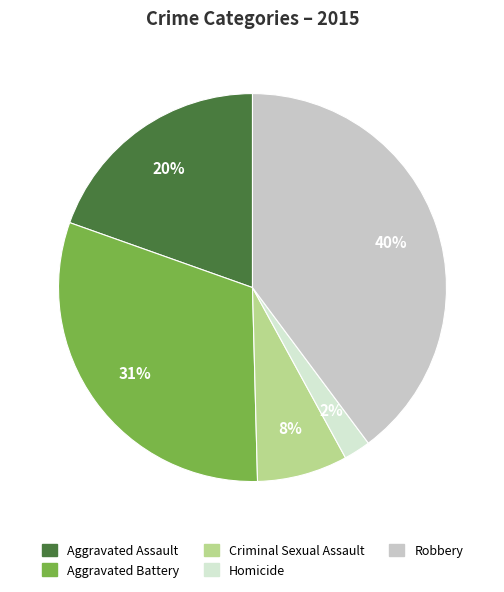

True or false: Aggravated Assault accounts for 29% of the total.

False